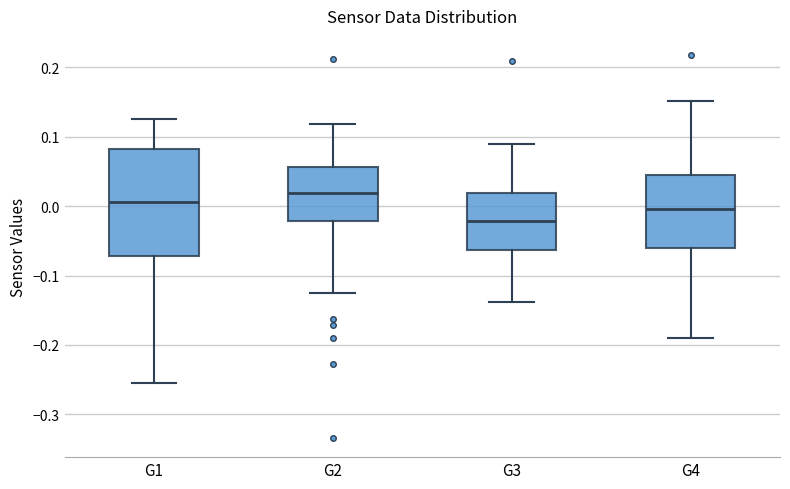

Where does the upper whisker of the box for G3 end on the y-axis? The values are not printed on the chart, so give them approximately, as read against the axis.

0.09